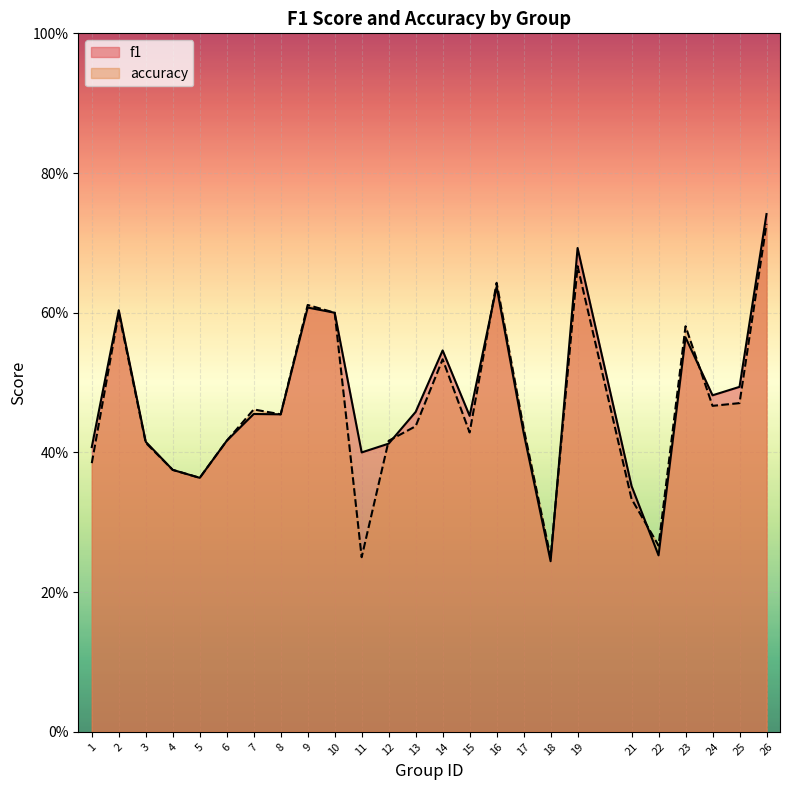

What are all the series names shown in the legend?

f1, accuracy